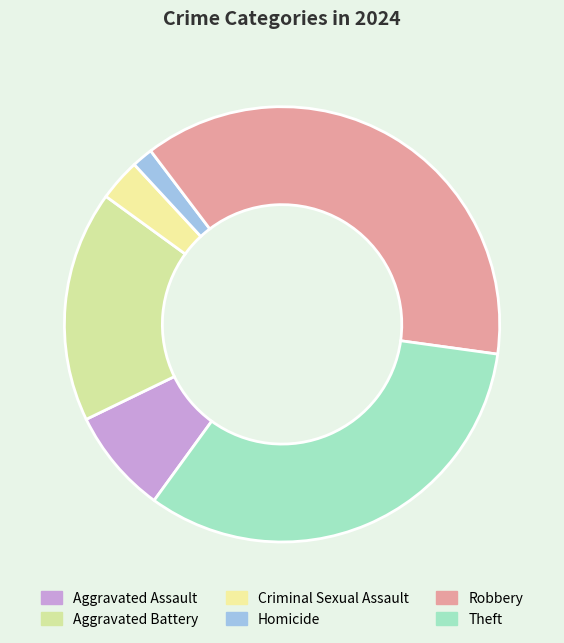

What portion of the pie excludes Theft?

67.2%